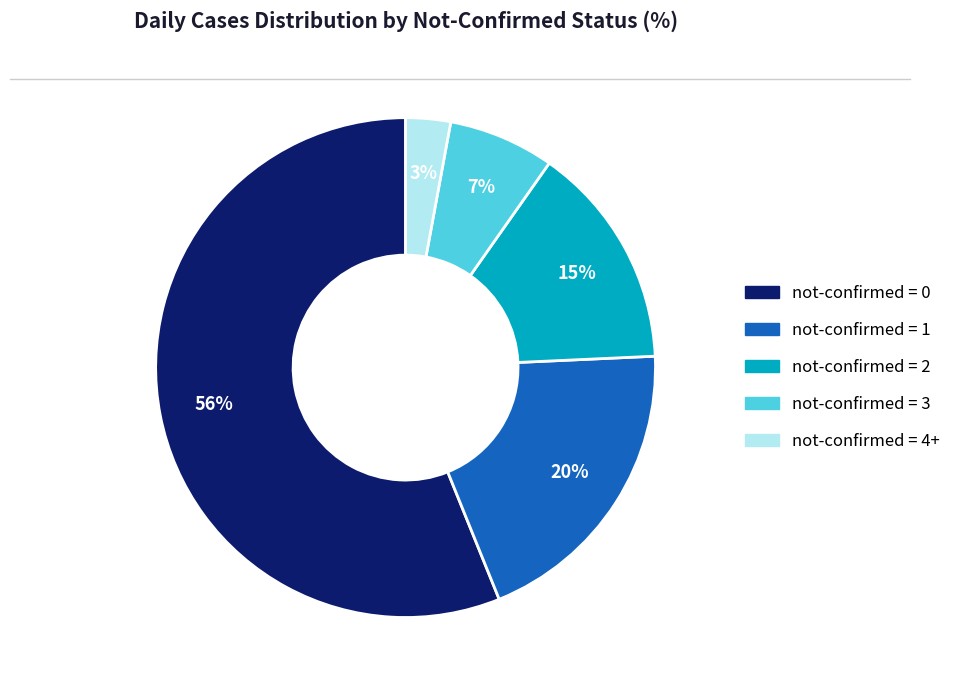

To the nearest percent, what is the average slice percentage?

20%